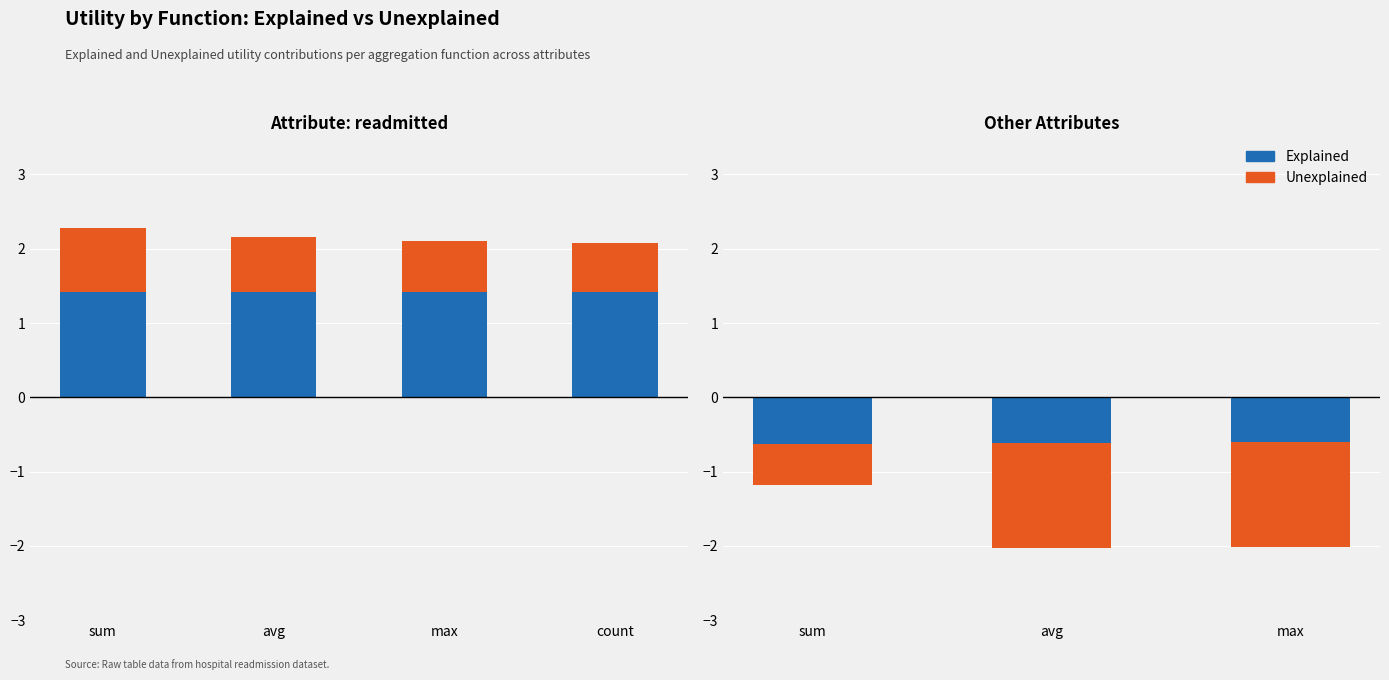

The value of Explained at sum is -1.0. True or false?

False